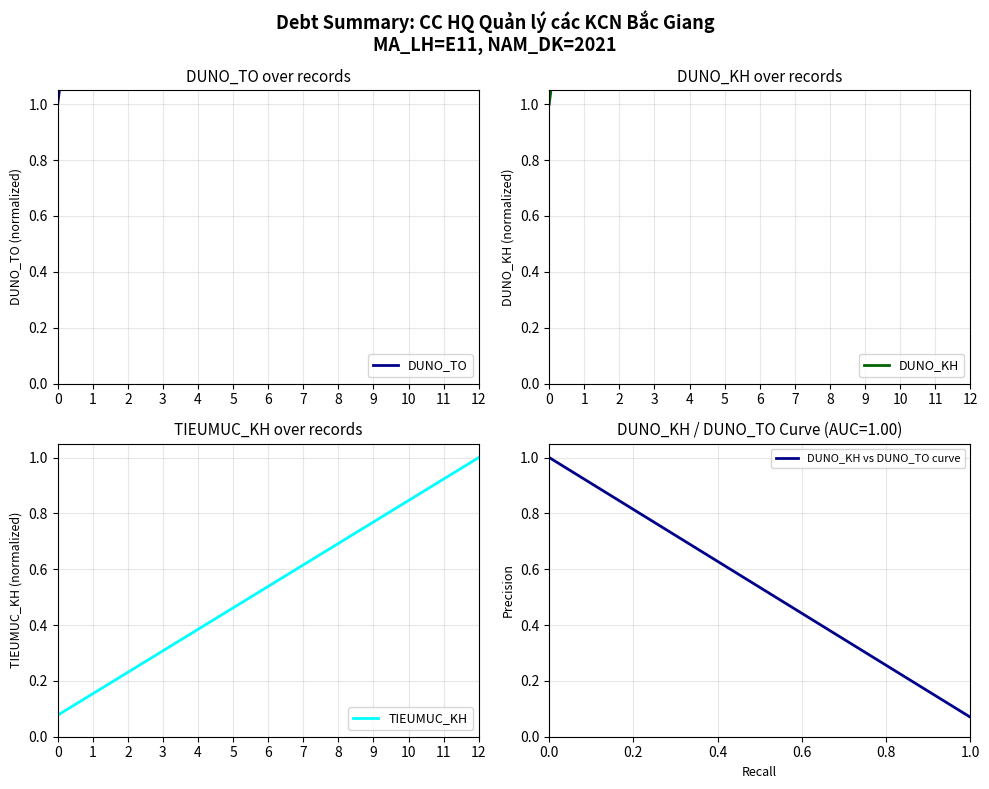

How many lines are shown in the chart?

4